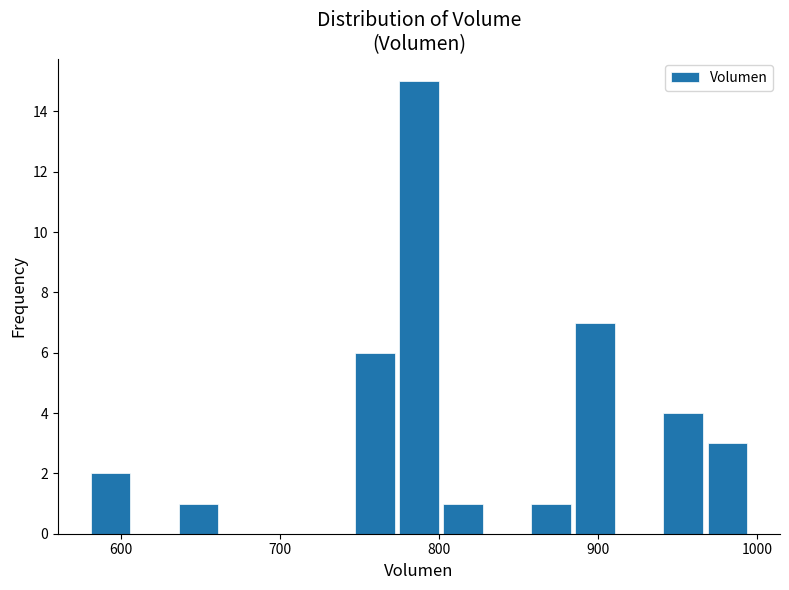

Around what value on the x-axis is the tallest bar? Give the approximate position of its centre, as read against the axis.

790